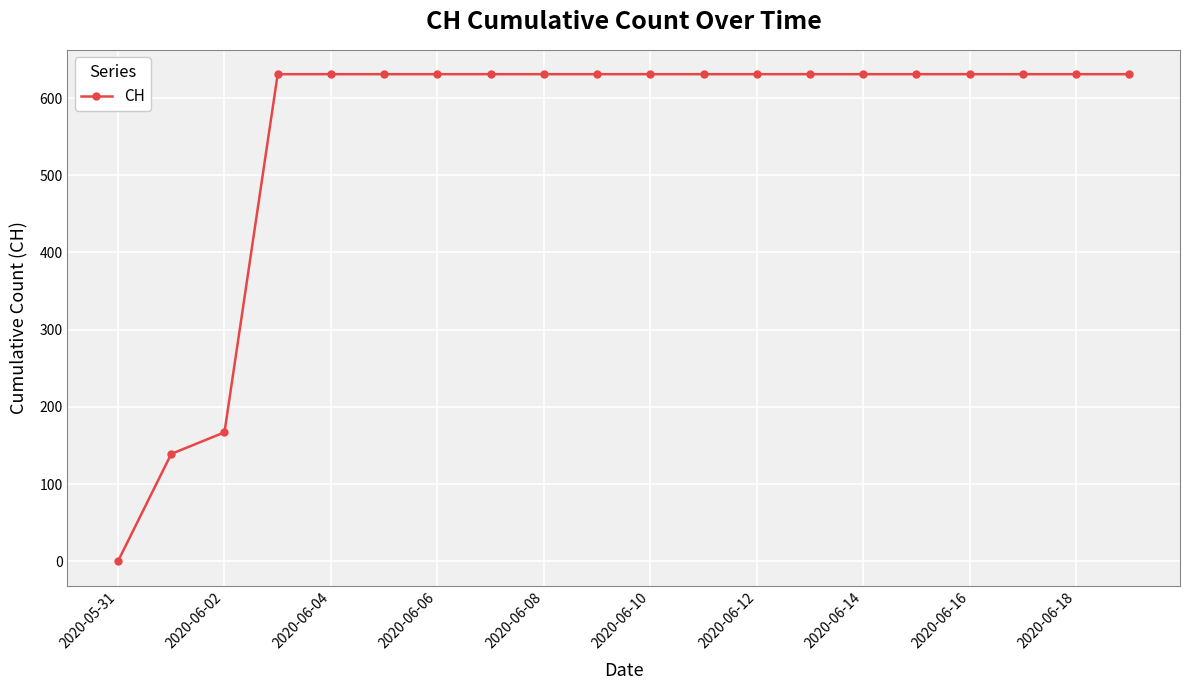

How many values are below 631?

3